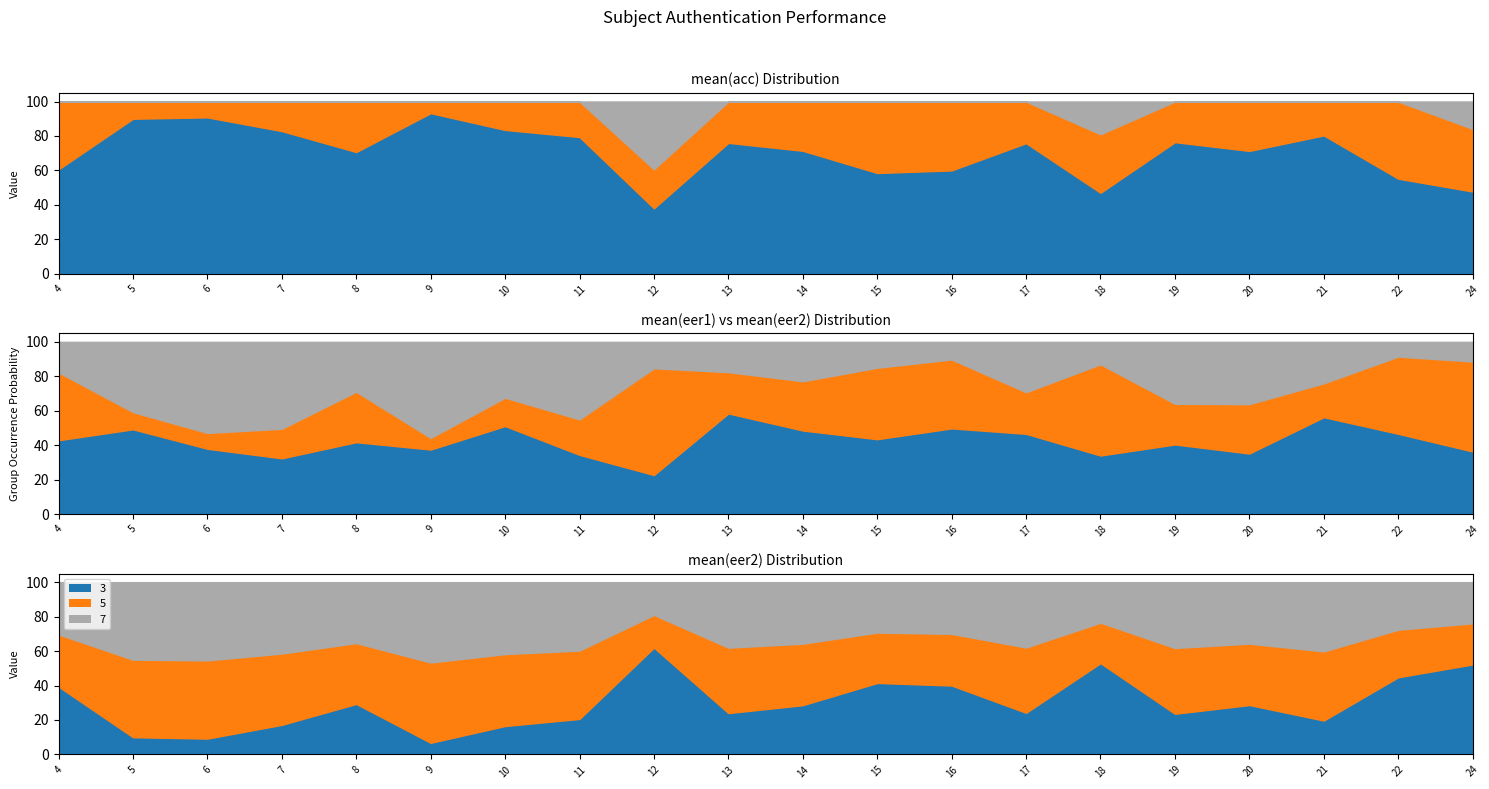

True or false: mean(acc) and mean(eer1)*100 cross at least once.

False